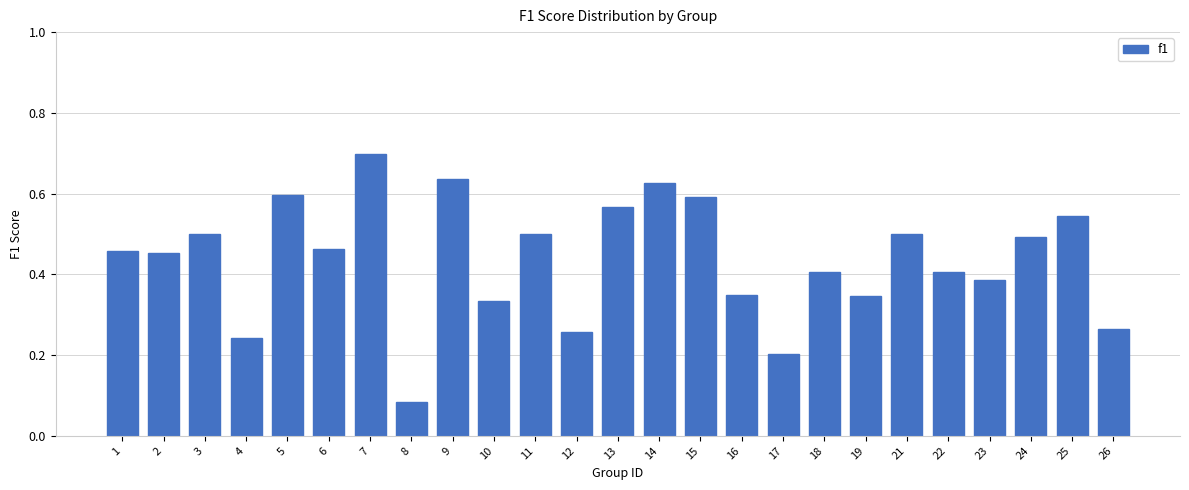

What is the sum of all values?

10.9